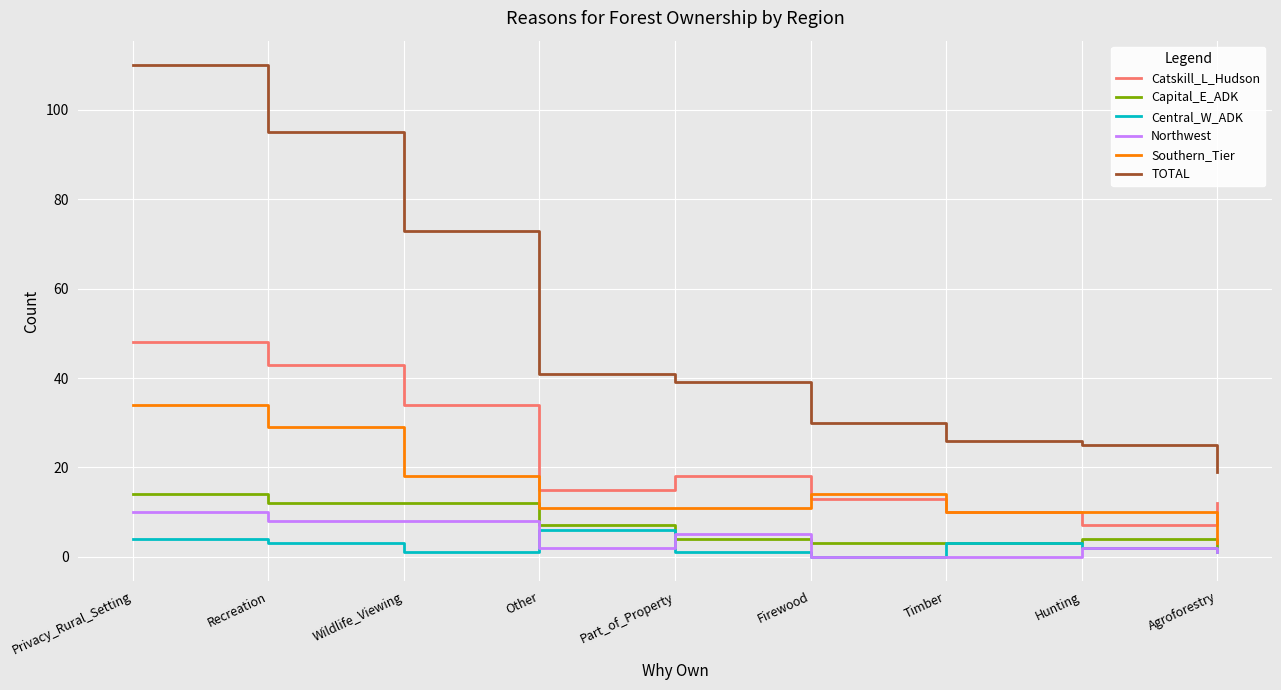

How many lines are shown in the chart?

6